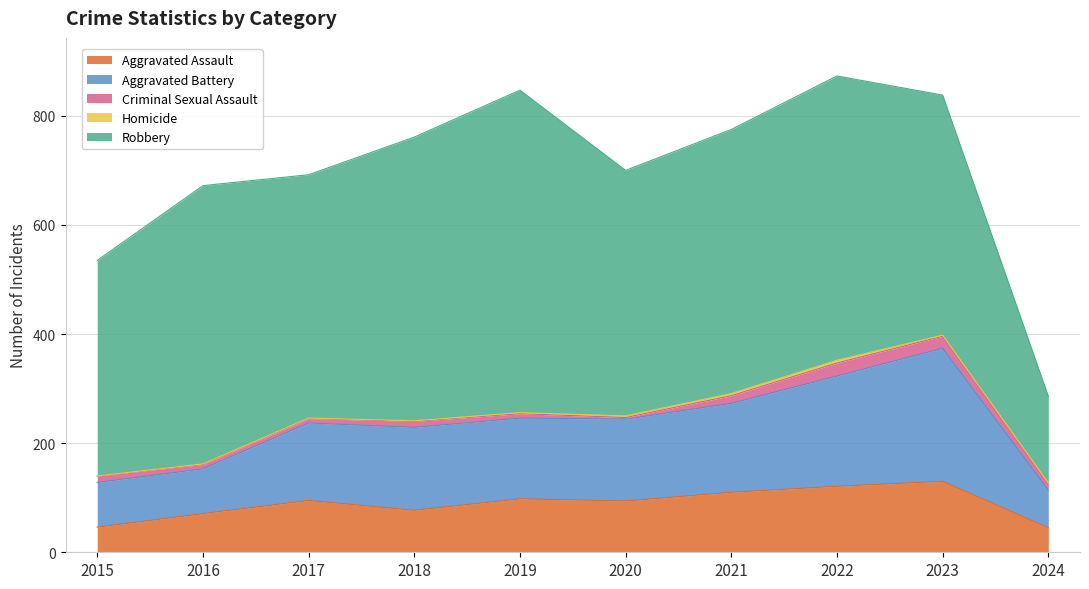

What is the difference between the Robbery values at 2023 and 2018?

80